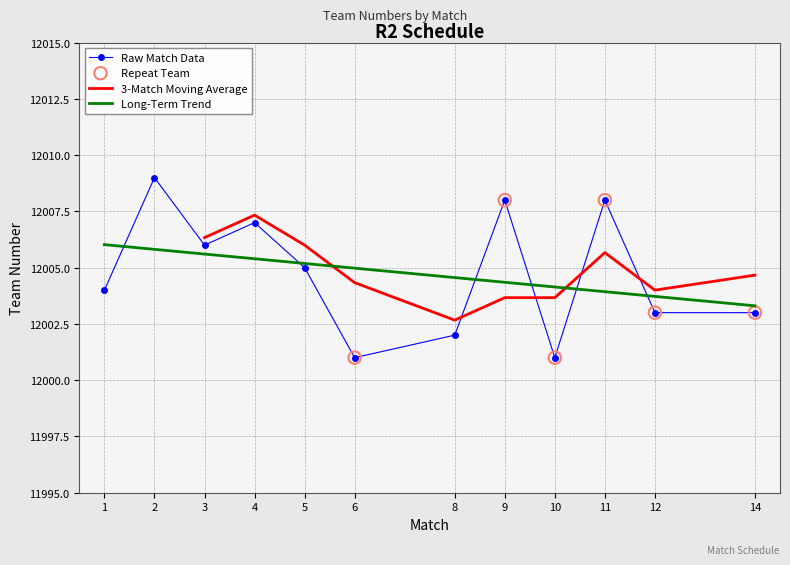

Approximately how many times larger is the value at 11 compared to 2?

1.0